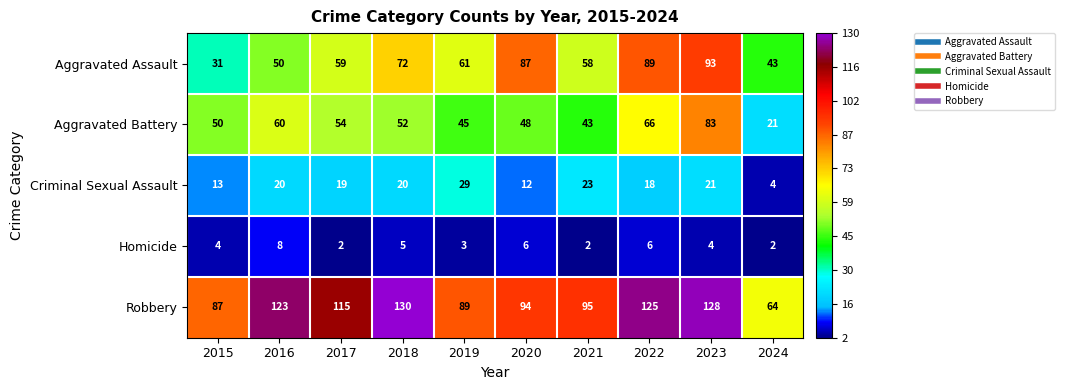

How many distinct data groups are displayed?

5